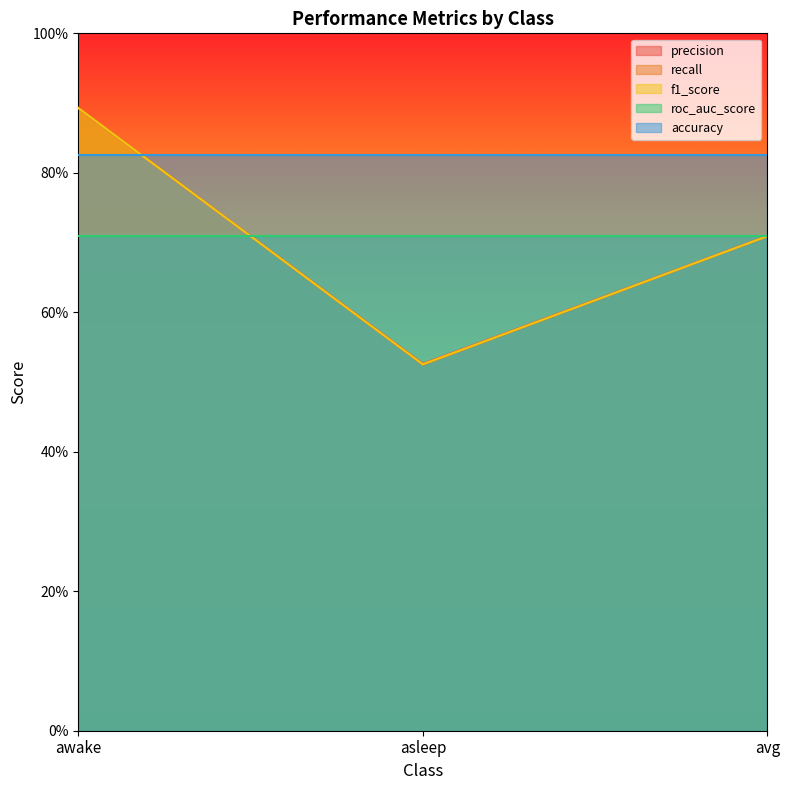

What are all the series names shown in the legend?

precision, recall, f1_score, roc_auc_score, accuracy